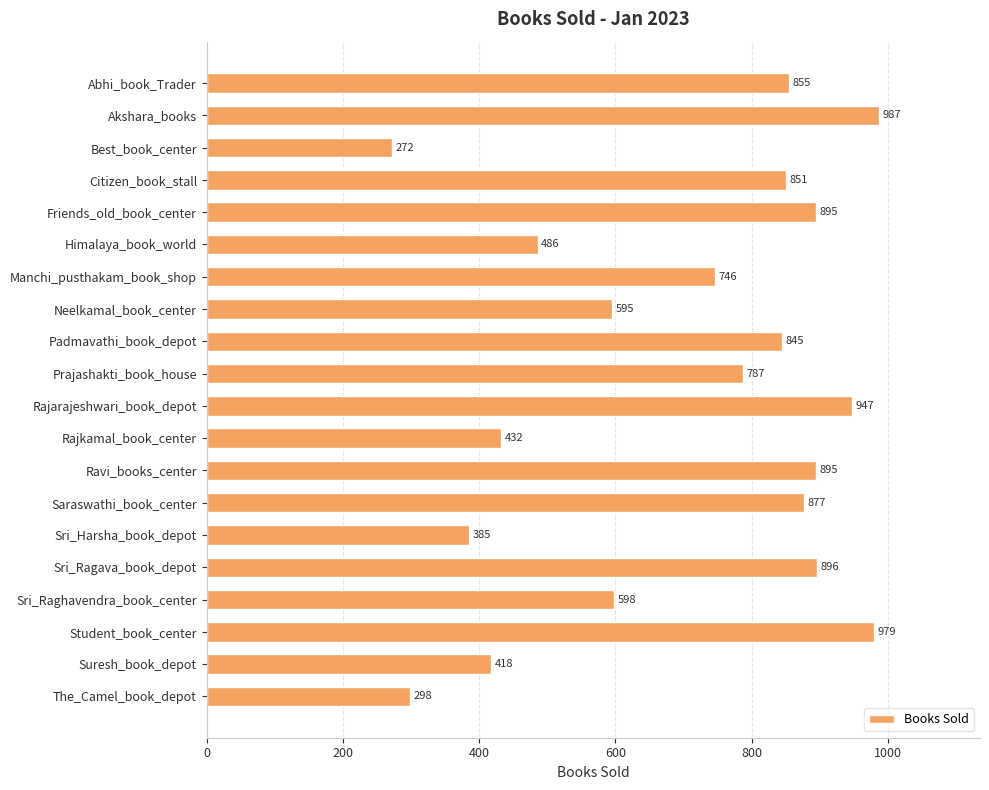

What is the change in value from Manchi_pusthakam_book_shop to Neelkamal_book_center?

-151